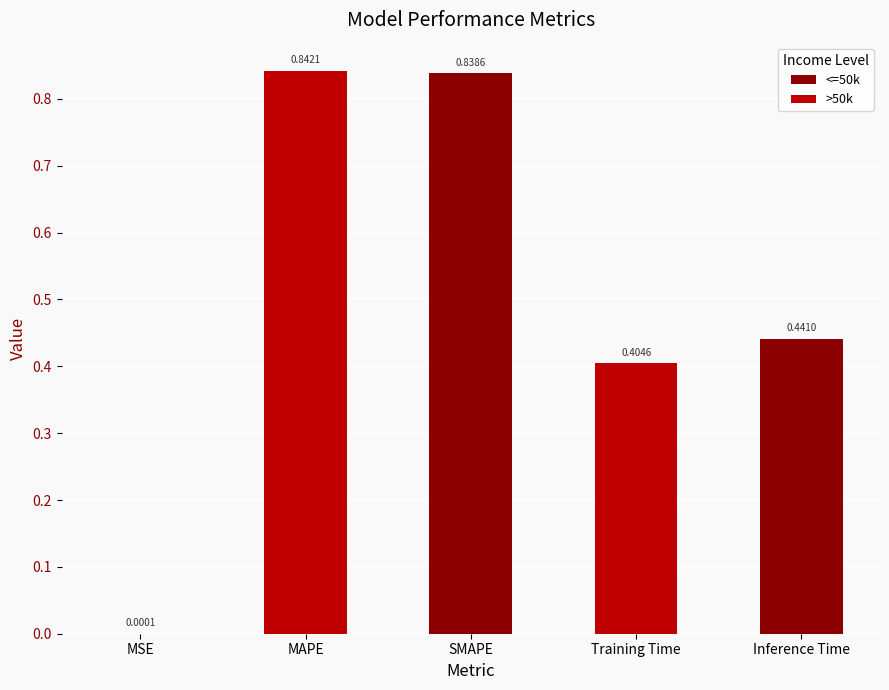

What is the sum of all values?

2.5